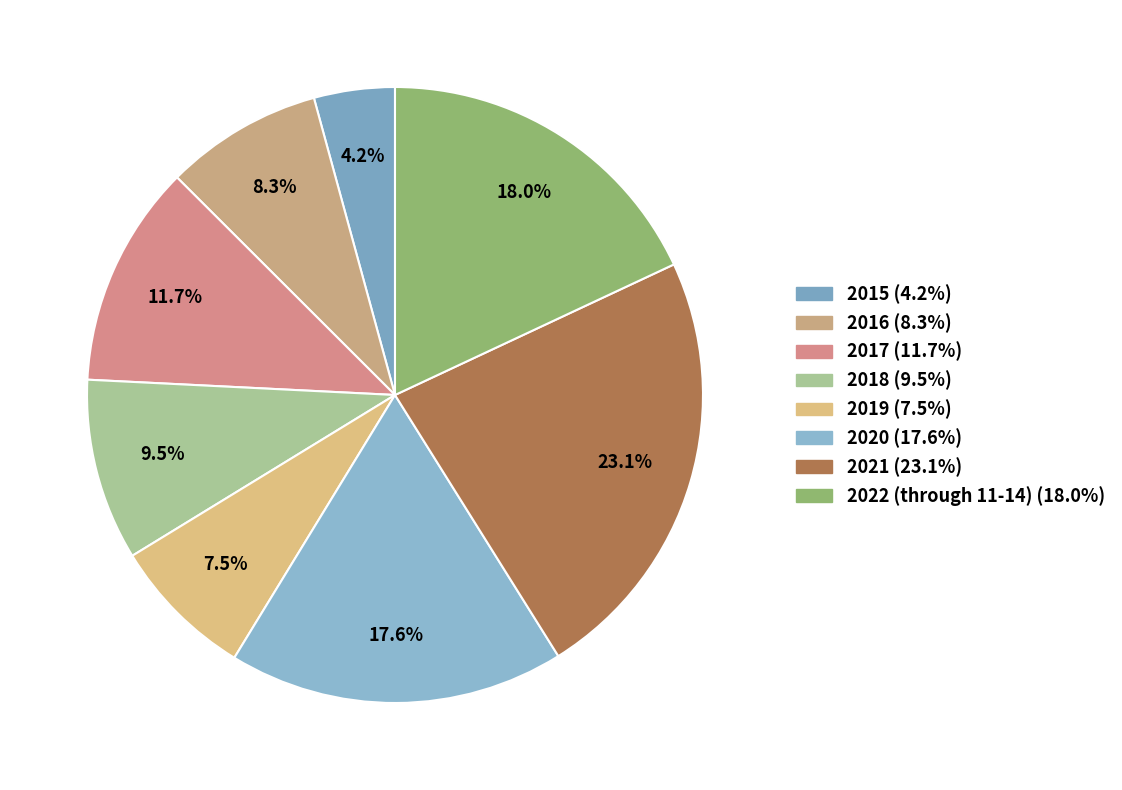

Does 2019 account for over 50% of the chart?

No